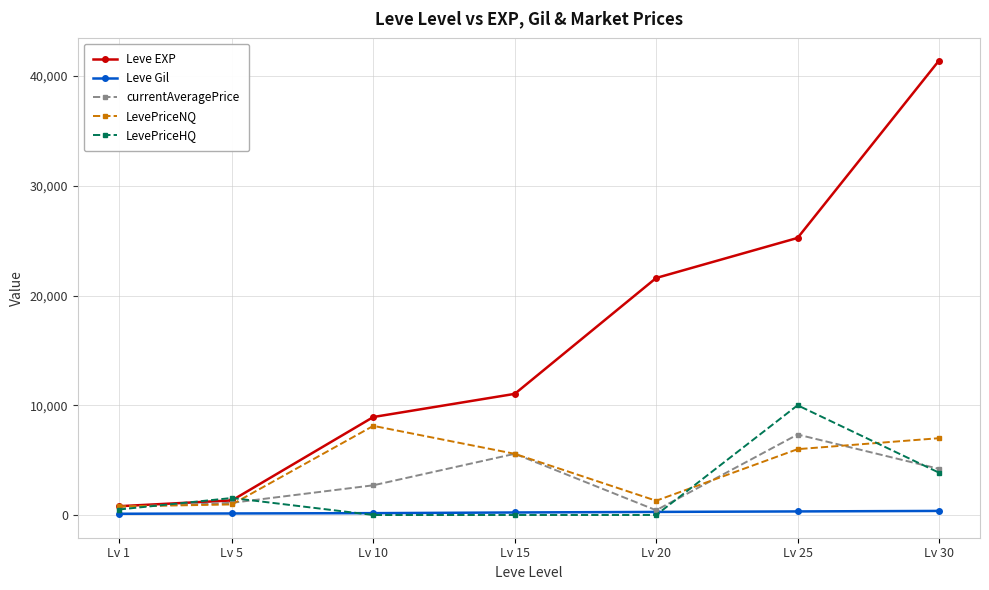

What is the difference between the maximum and minimum values in the Leve EXP series?

40610.0